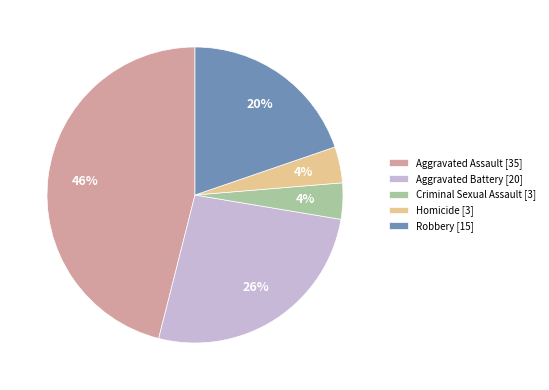

Between Aggravated Battery and Aggravated Assault, which is larger?

Aggravated Assault